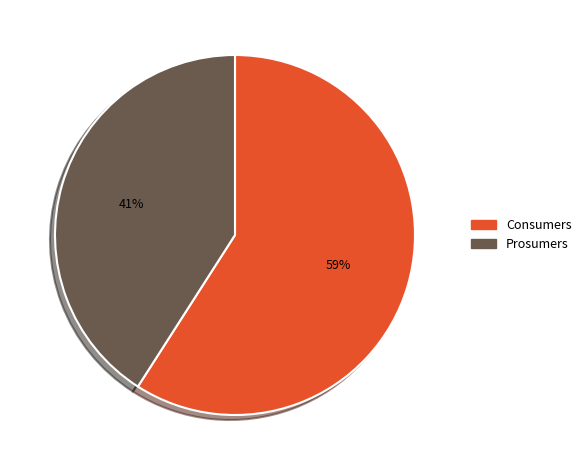

To the nearest percent, what percentage of the pie is Prosumers?

41%